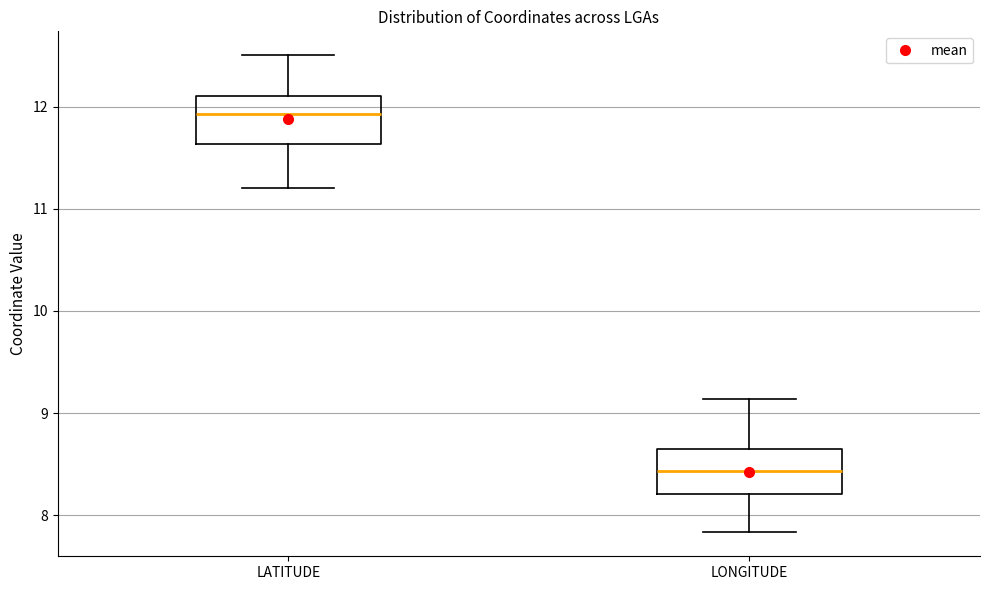

Which box's median line is the highest?

LATITUDE